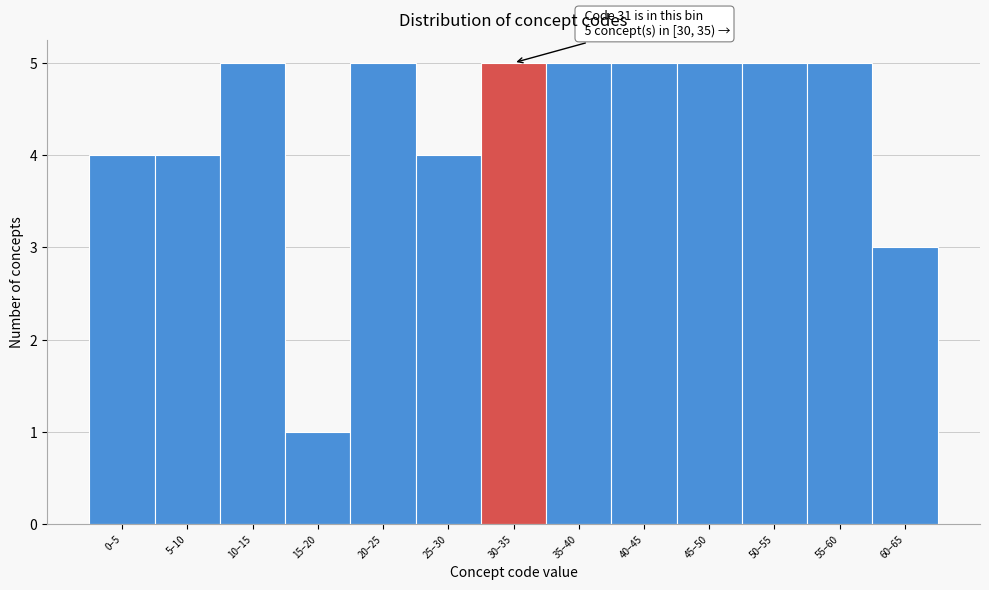

Reading left to right, transcribe all the data shown in this chart.

0–5=4	5–10=4	10–15=5	15–20=1	20–25=5	25–30=4	30–35=5	35–40=5	40–45=5	45–50=5	50–55=5	55–60=5	60–65=3